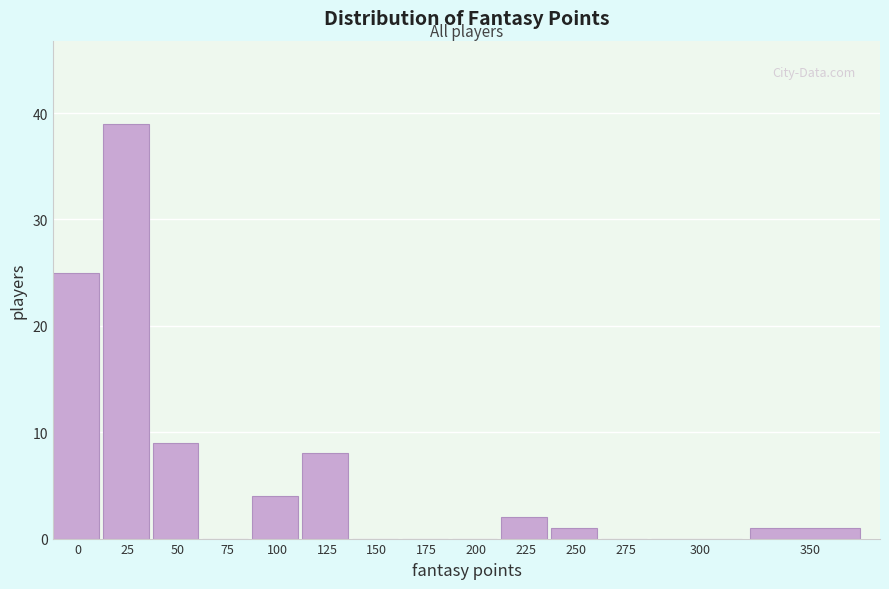

Reading left to right, list all the values displayed in this chart.

0=25	25=39	50=9	75=0	100=4	125=8	150=0	175=0	200=0	225=2	250=1	275=0	300=0	350=1